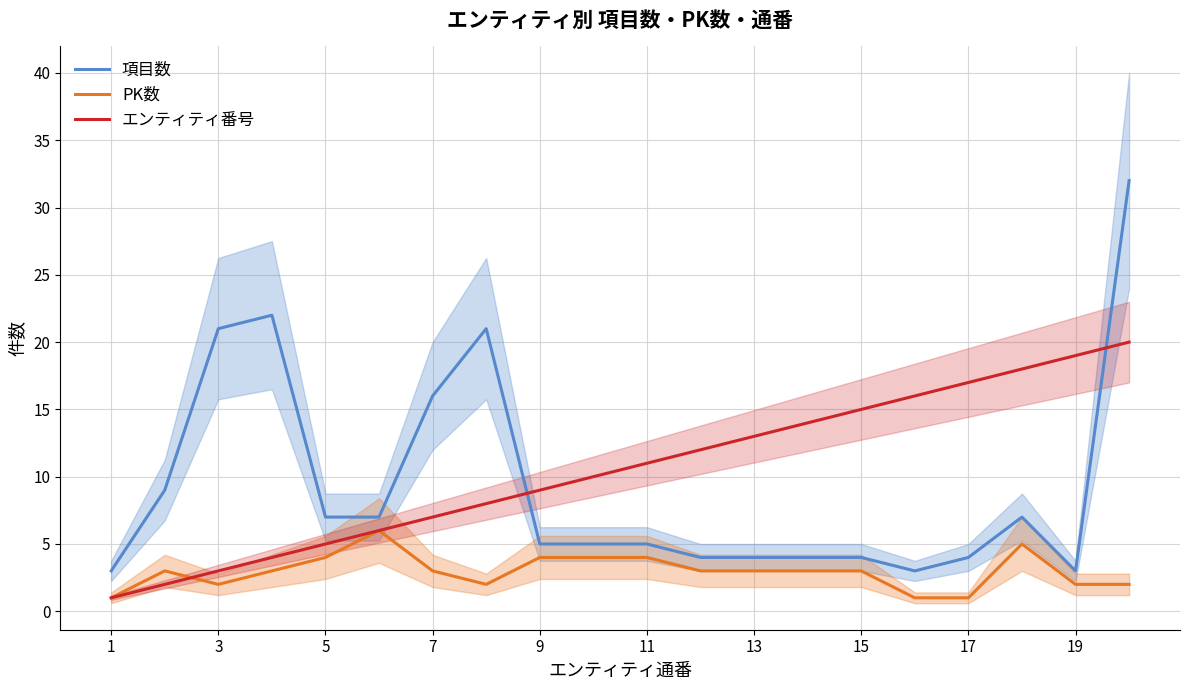

What is the difference between the second highest and second lowest values in the 項目数 series?

19